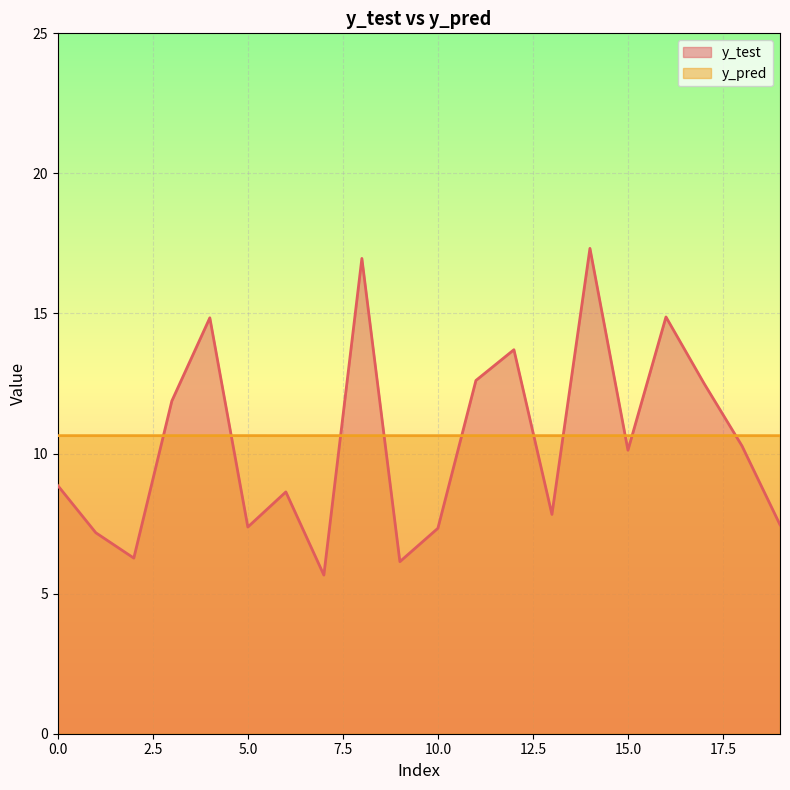

Rank the categories by y_test value from highest to lowest.

14, 8, 16, 4, 12, 11, 17, 3, 18, 15, 0, 6, 13, 19, 5, 10, 1, 2, 9, 7